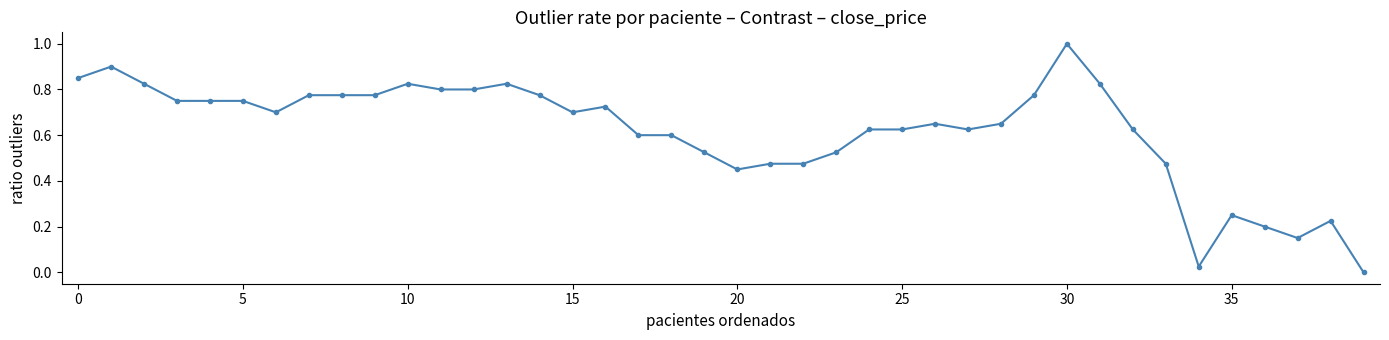

What is the sum of all values?

24.7